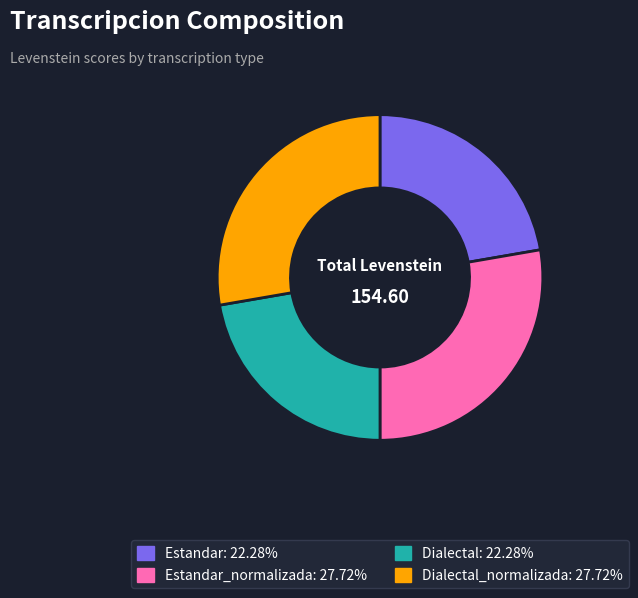

Is there any slice that represents more than half of the pie?

No